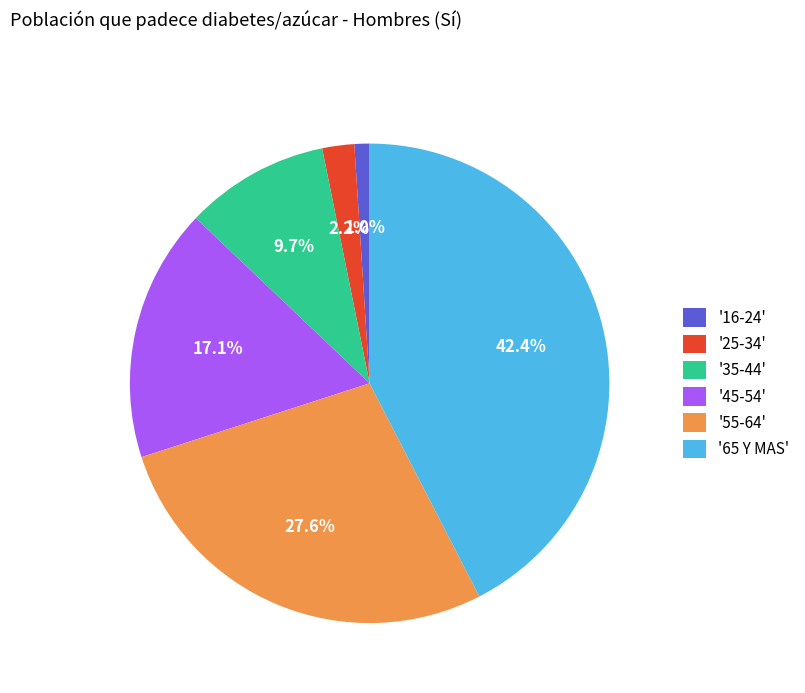

What is the largest slice in the pie chart?

'65 Y MAS'